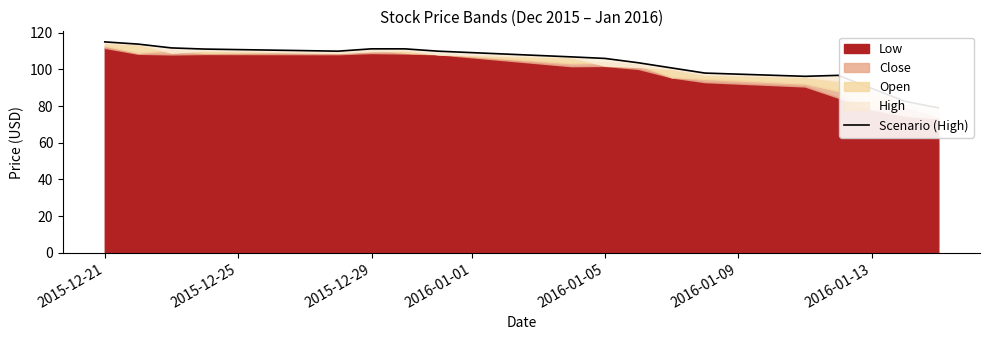

How many interior local peaks (higher than both neighbors) does the data have?

2